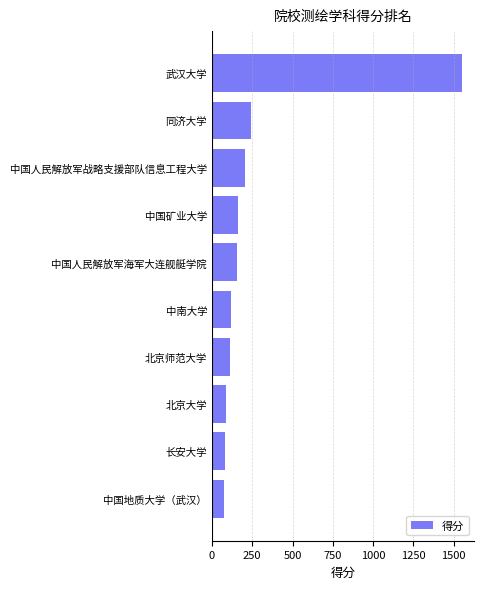

Read the value at 武汉大学.

1550